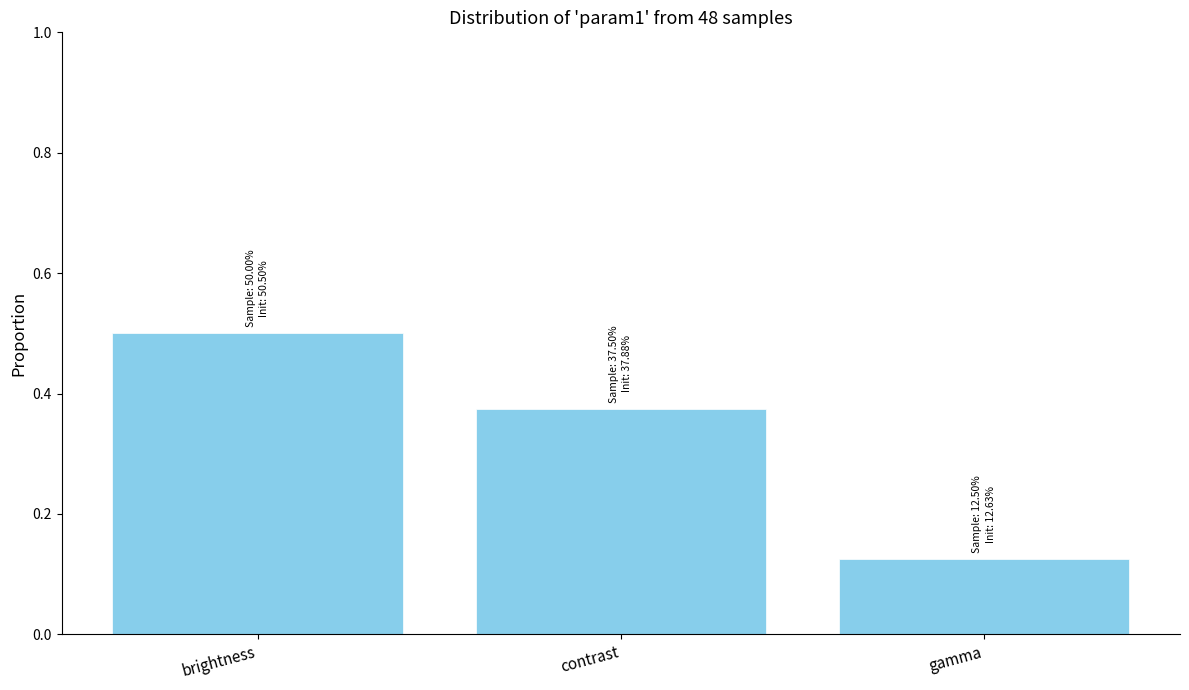

Reading right to left, extract all data points from this chart.

0.1	0.4	0.5